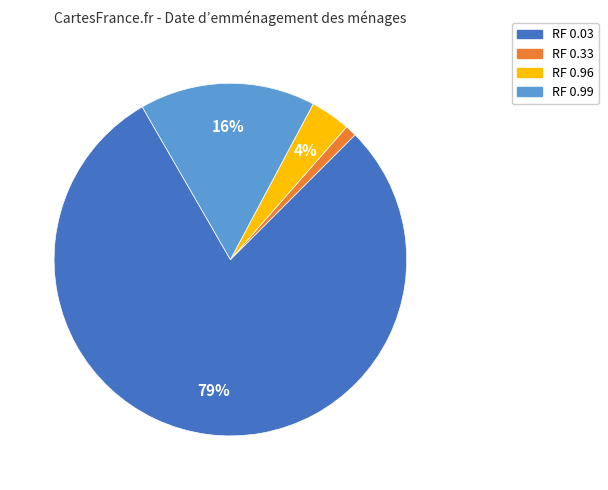

To the nearest percent, what is the combined percentage of RF 0.03 and RF 0.96?

83%